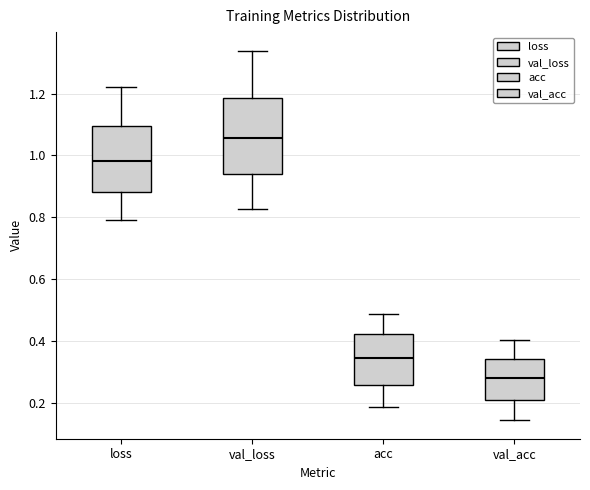

Reading left to right, read every box against the y-axis: the position of its median line, the range the box covers, and the ends of its whiskers. The values are not printed on the chart, so give them approximately, as read against the axis.

loss: median 0.98, box 0.88 to 1.10, whiskers 0.80 to 1.22
val_loss: median 1.06, box 0.94 to 1.18, whiskers 0.82 to 1.34
acc: median 0.34, box 0.26 to 0.42, whiskers 0.18 to 0.48
val_acc: median 0.28, box 0.20 to 0.34, whiskers 0.14 to 0.40